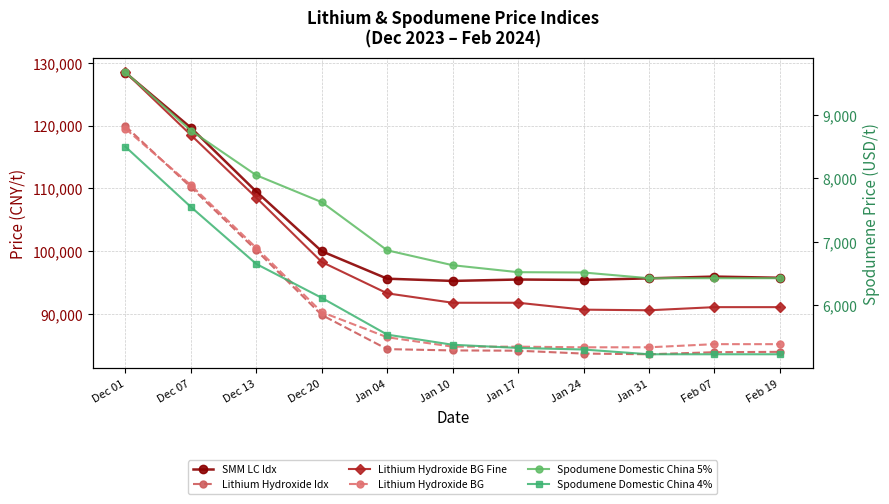

Count the number of categories in the chart.

11